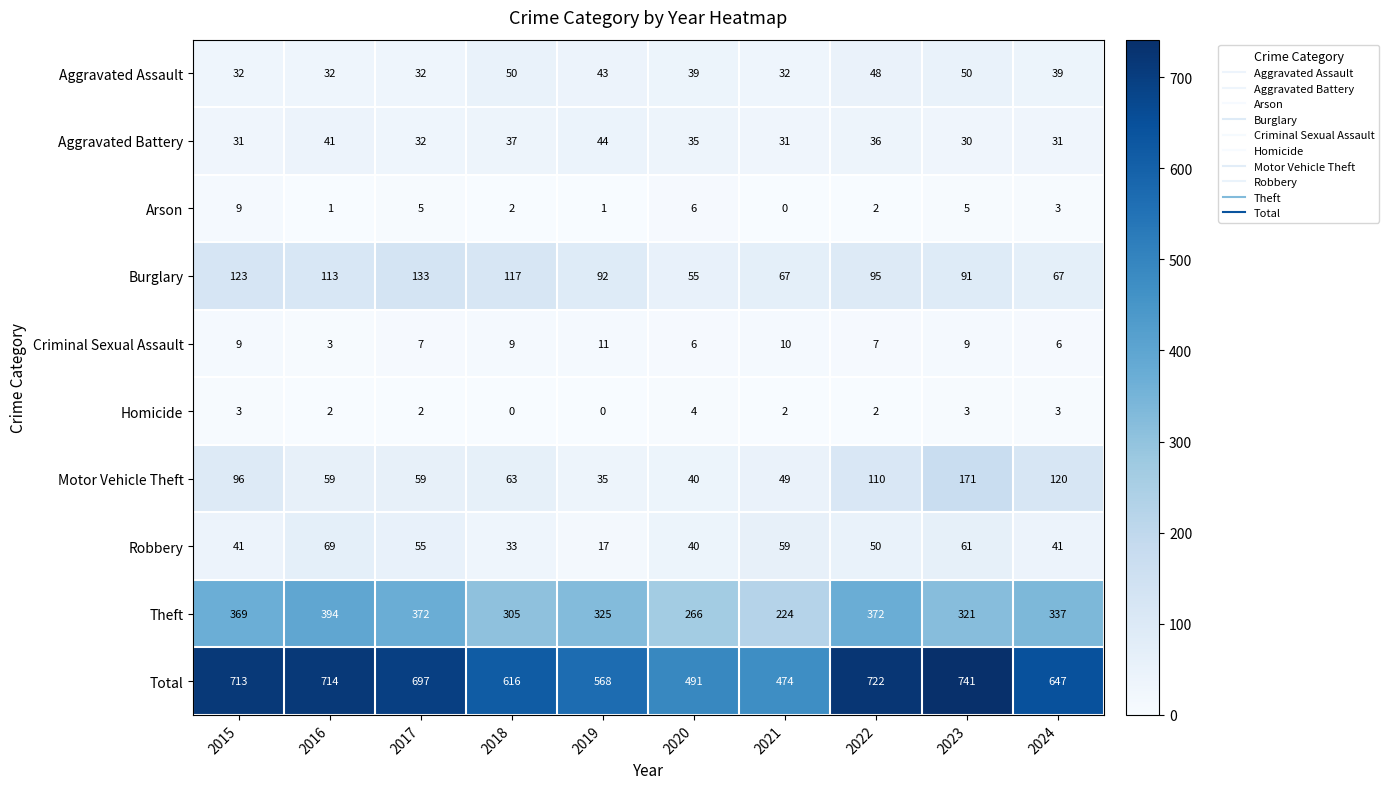

What is the total value across all series at 2019?

1136